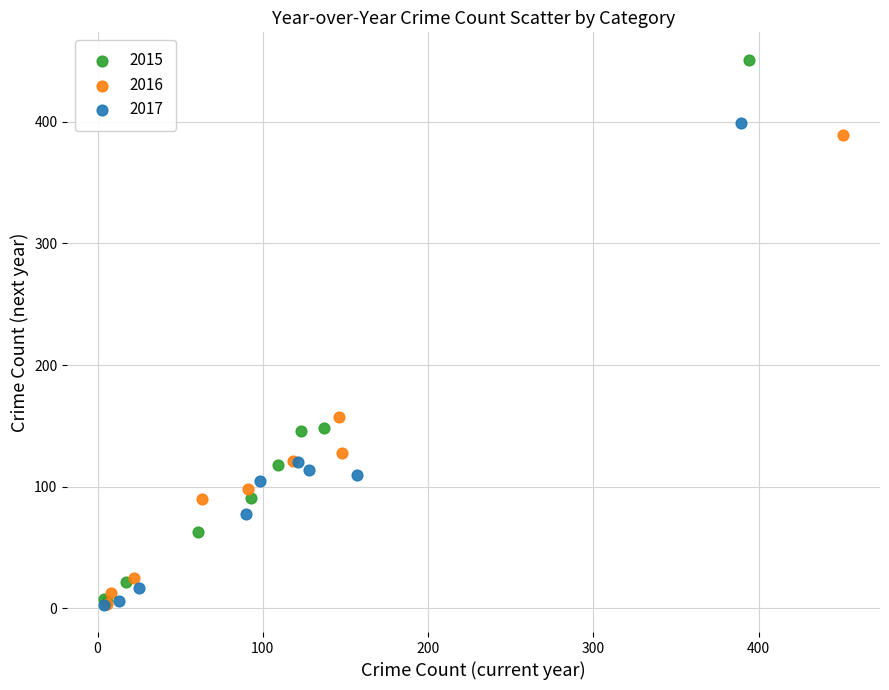

Which series has the widest spread of Y values?

2015